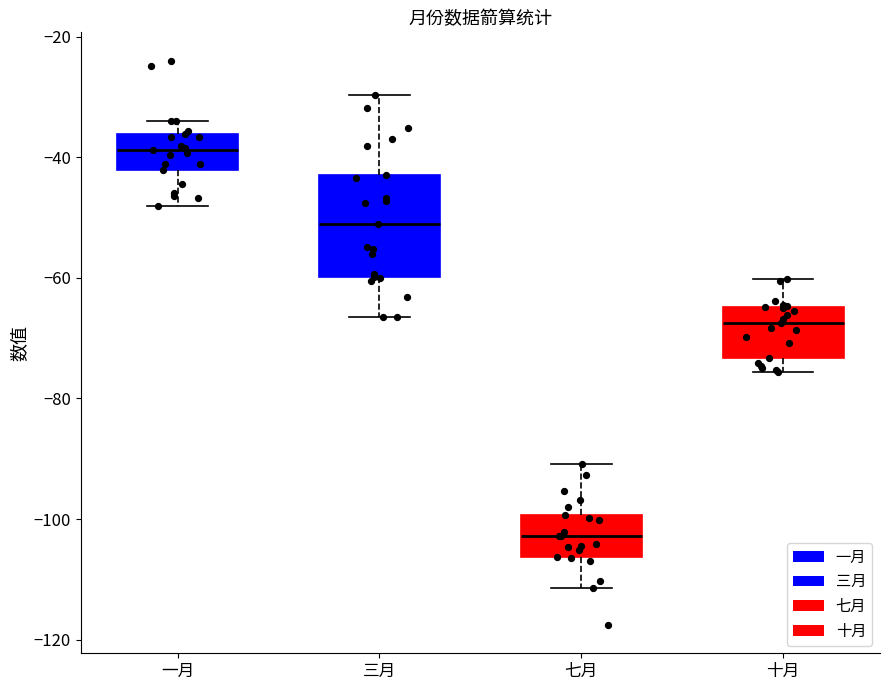

Reading left to right, transcribe this box plot: for each box, give where its median line is, the range the box spans, and where its two whiskers end, as read against the y-axis. The values are not printed on the chart, so give them approximately, as read against the axis.

一月: median -38, box -42 to -36, whiskers -48 to -34
三月: median -52, box -60 to -42, whiskers -66 to -30
七月: median -102, box -106 to -100, whiskers -112 to -90
十月: median -68, box -74 to -64, whiskers -76 to -60